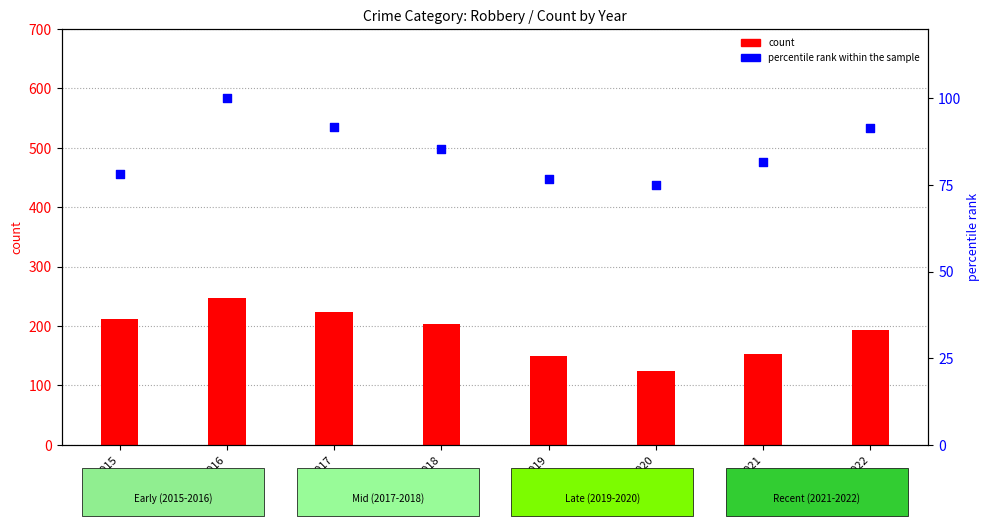

Which series contains the lowest Y value?

percentile rank within the sample